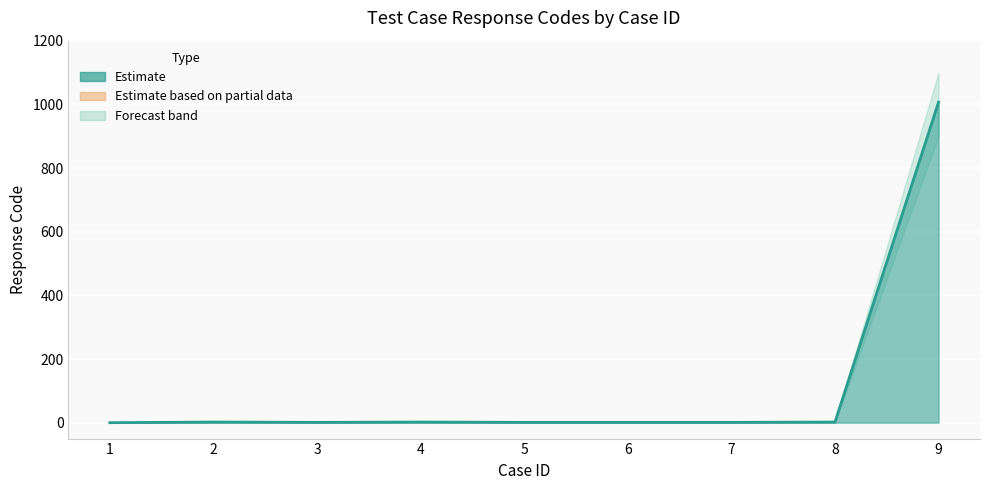

Which category has the highest value across all series?

9